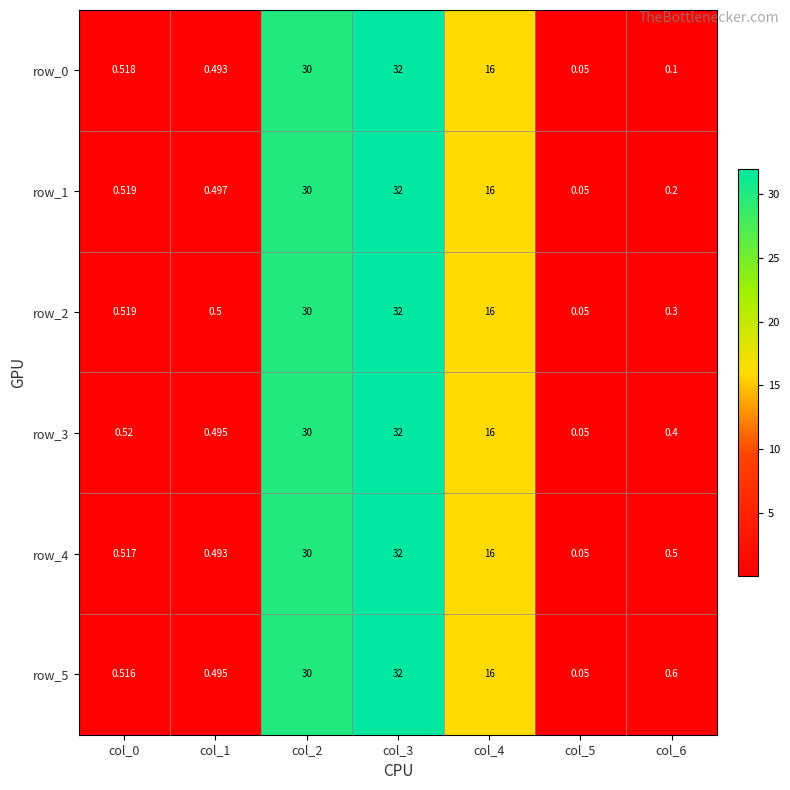

Which label corresponds to the largest value in the chart?

col_3